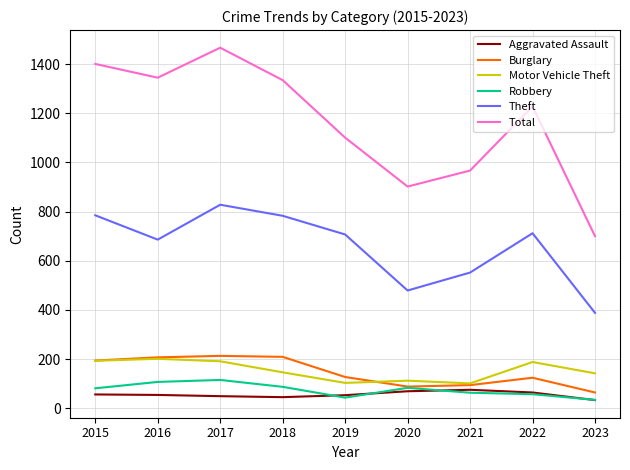

What is the greatest value displayed?

1467